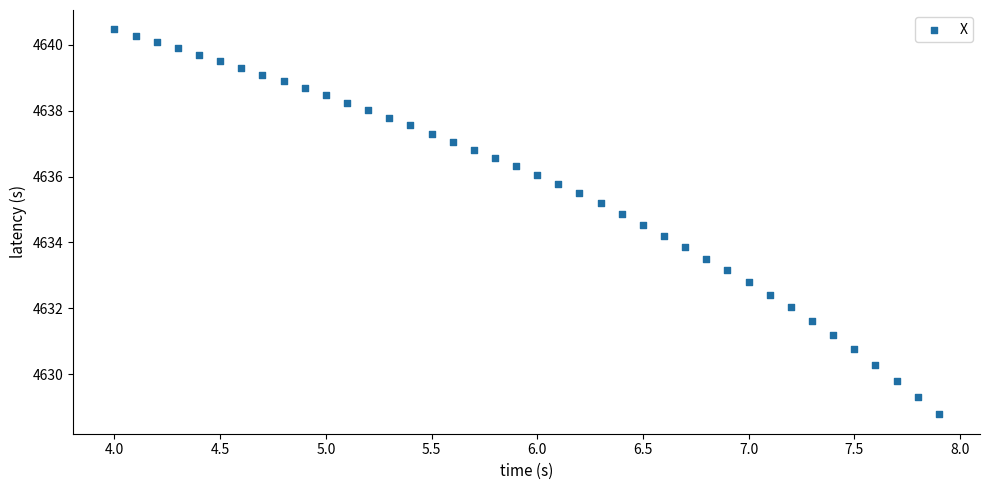

What is the range of X values (max minus min)?

3.9